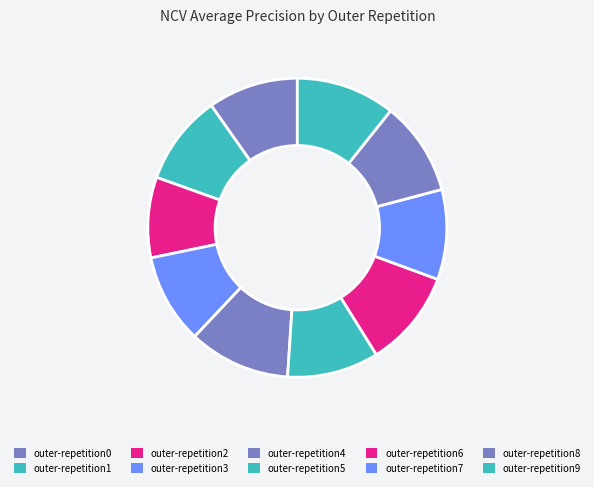

What is the smallest slice in the pie chart?

outer-repetition2